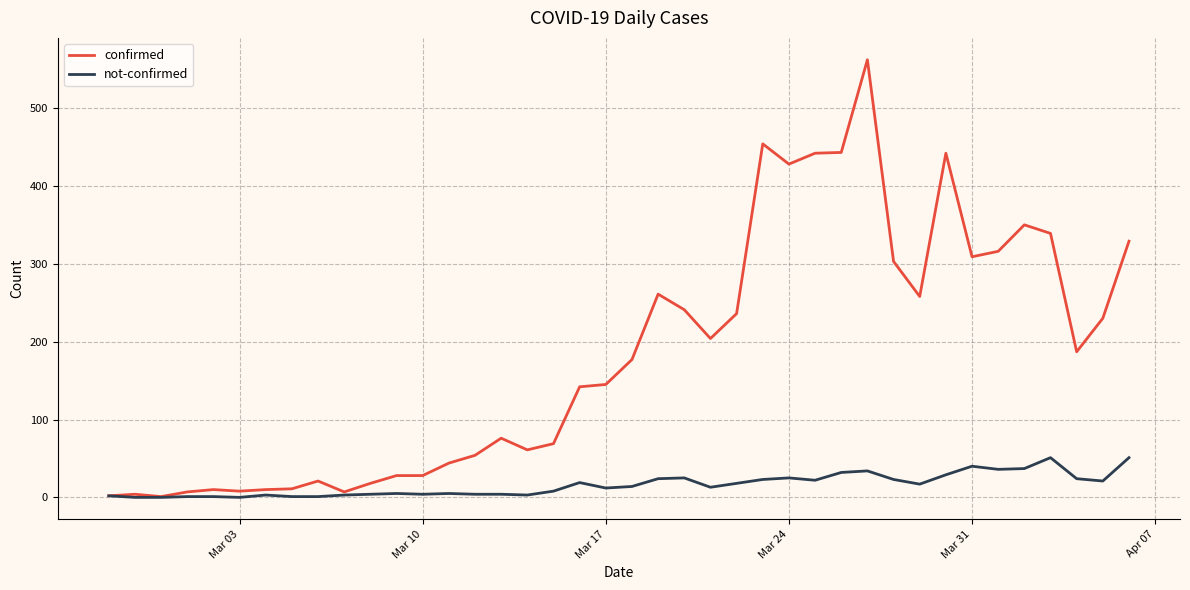

Which series has the largest range (max minus min)?

confirmed